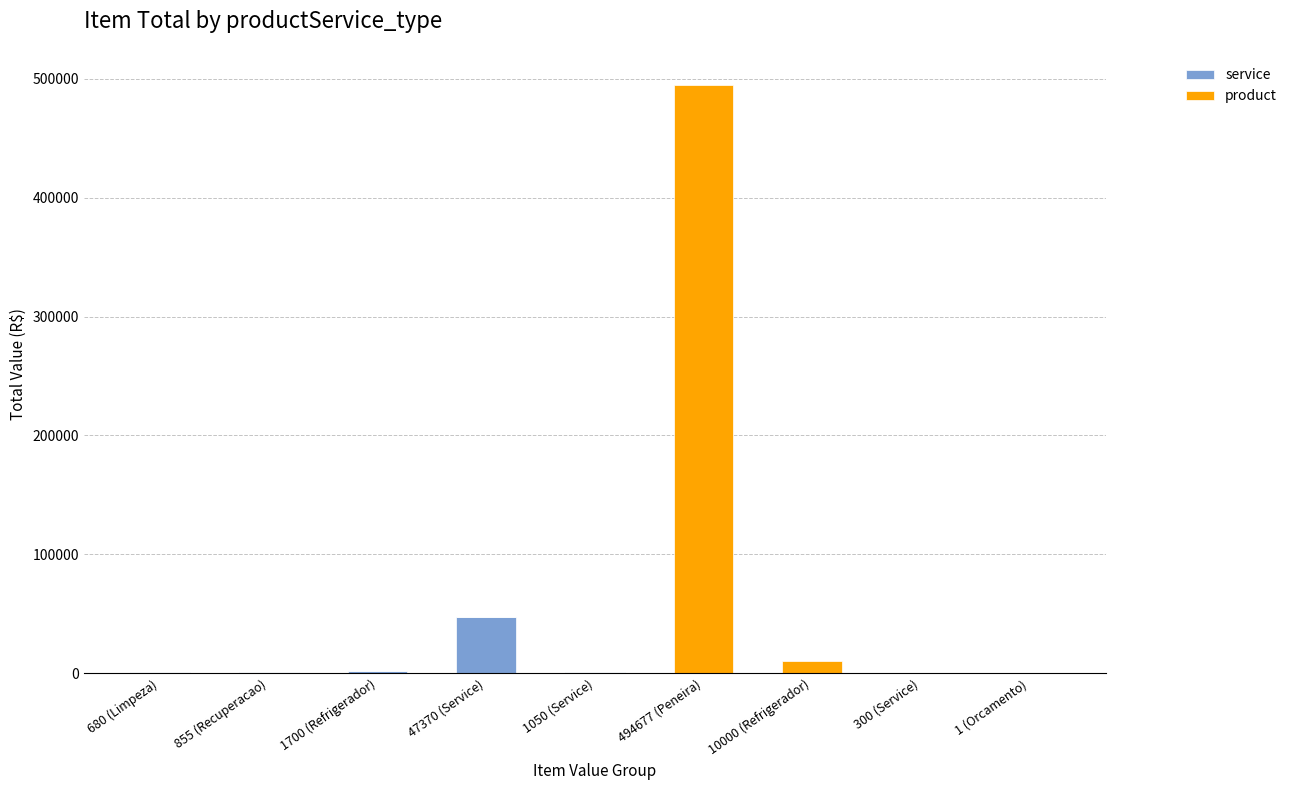

True or false: service has a value of 0 at 494677 (Peneira).

True